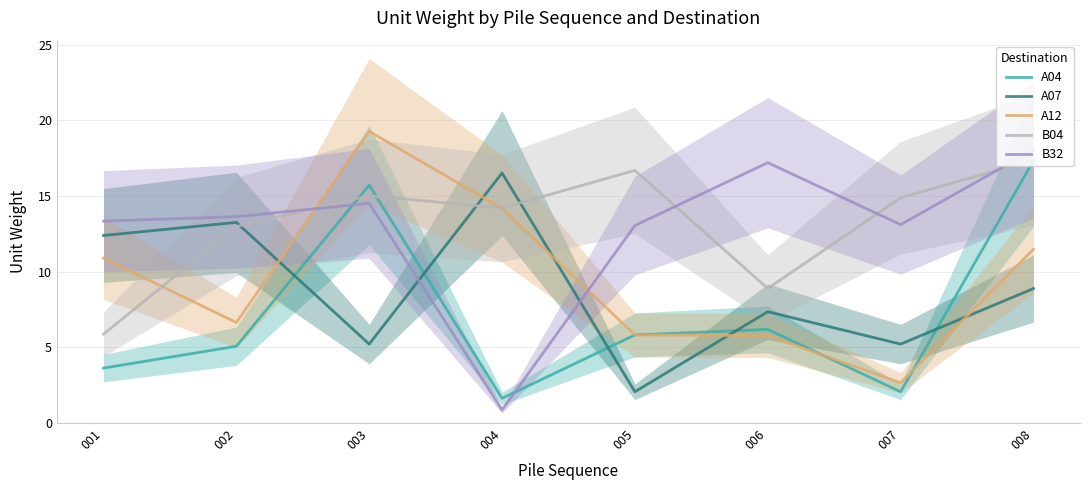

What is the average value of the A07 series?

8.9